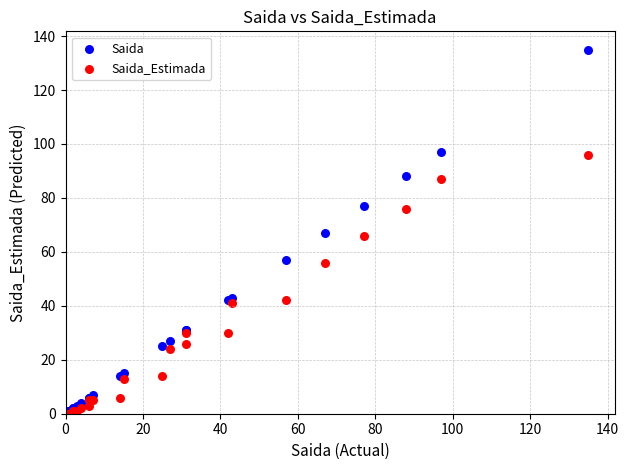

What are all the series names shown in the legend?

Saida, Saida_Estimada